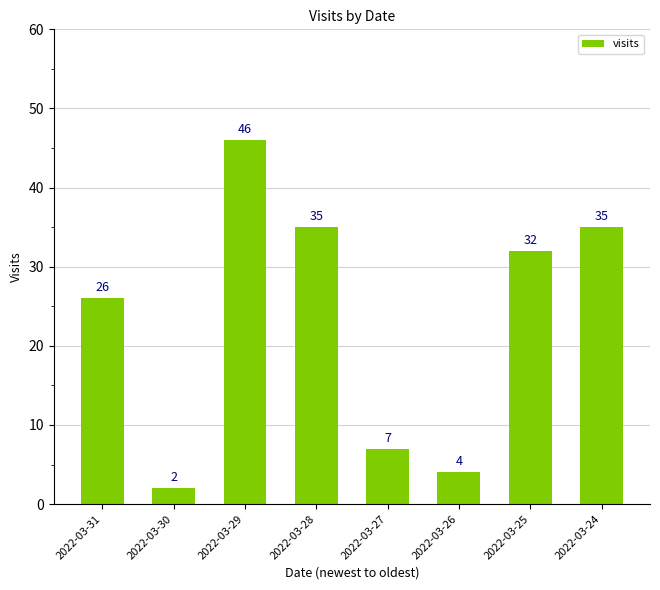

Is it true that the value at 2022-03-26 is 1?

False